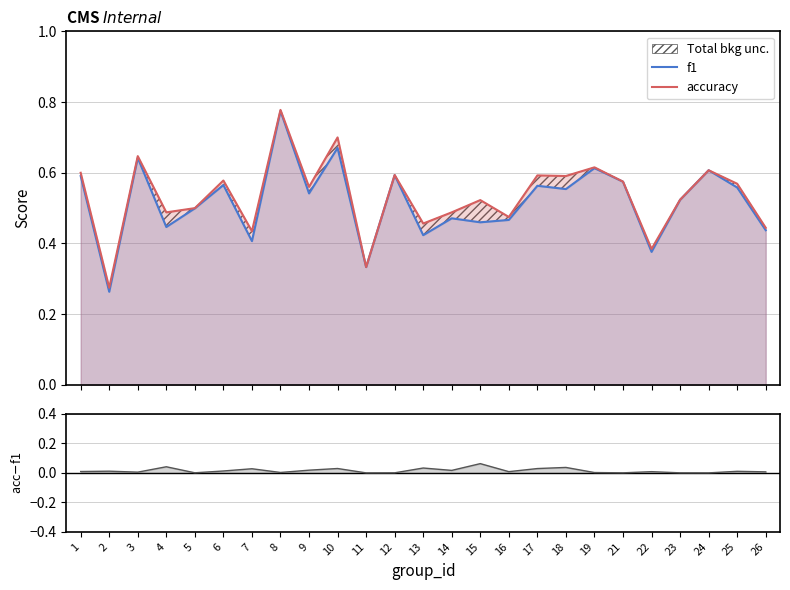

At which category is the sum across all series the highest?

8